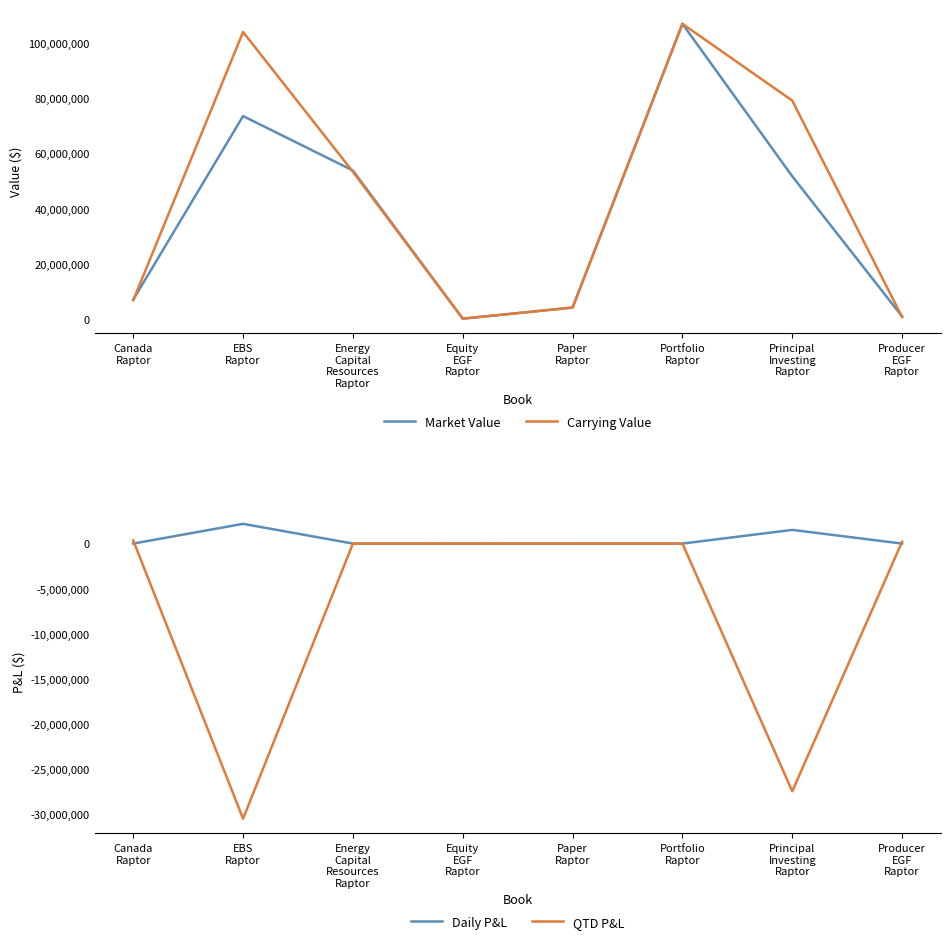

Rank the categories by Daily P&L value from lowest to highest.

Equity
EGF
Raptor, Producer
EGF
Raptor, Canada
Raptor, Energy
Capital
Resources
Raptor, Paper
Raptor, Portfolio
Raptor, Principal
Investing
Raptor, EBS
Raptor